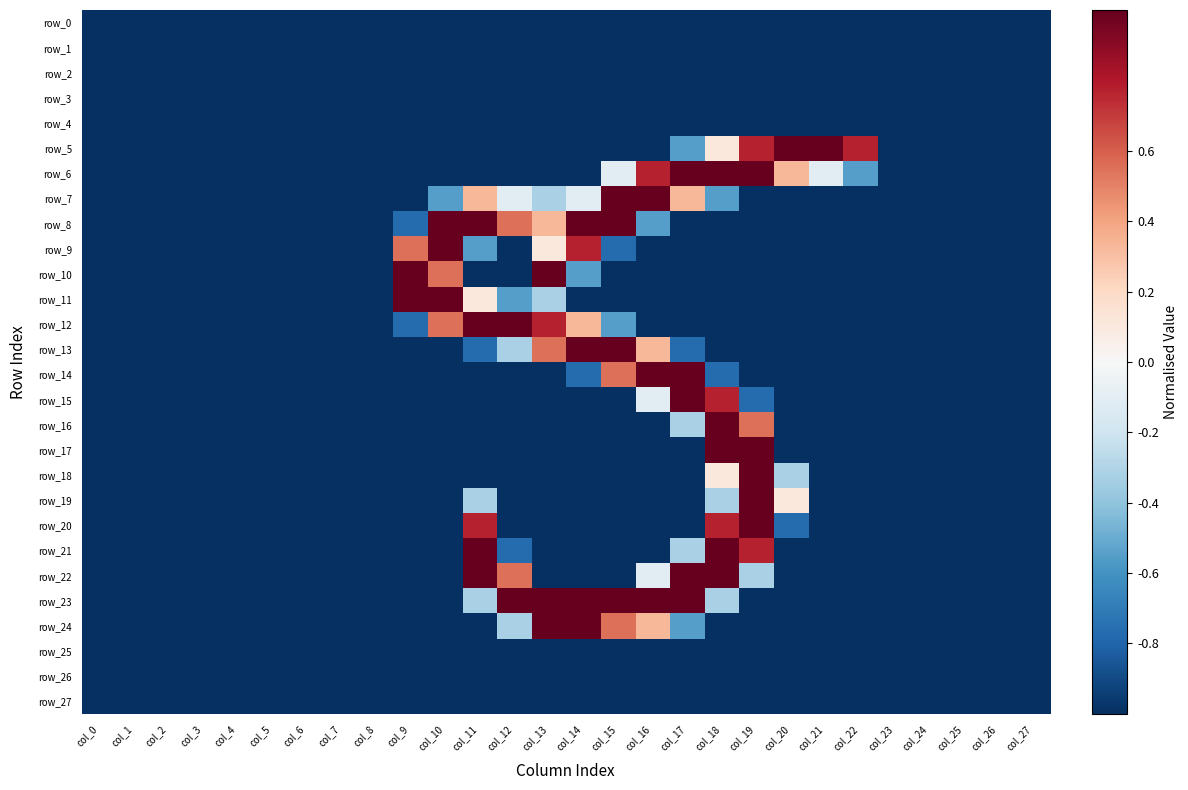

How many positive values does the row_11 series have?

3